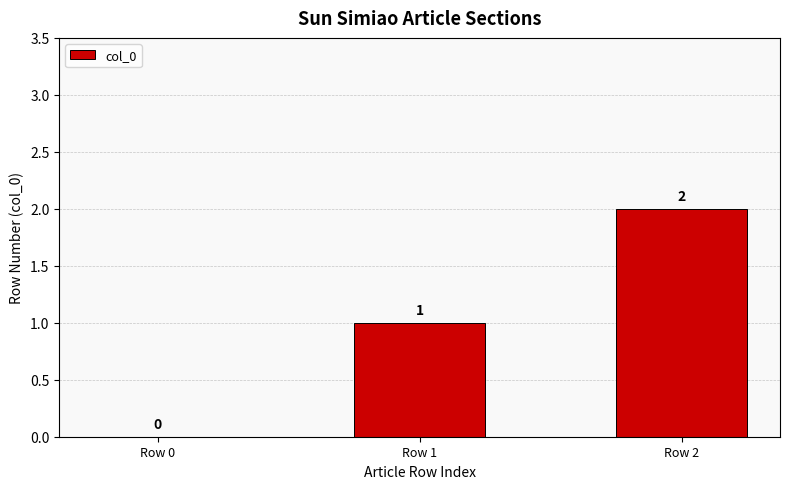

How many categories are shown in the chart?

3